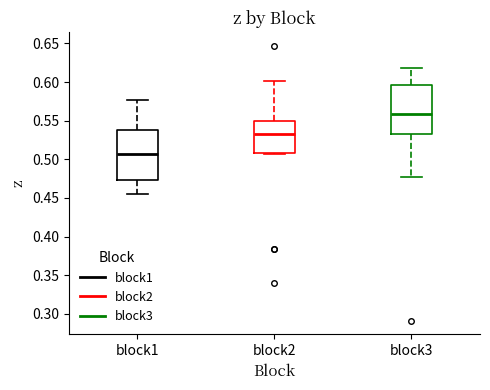

Which box has the highest median line?

block3